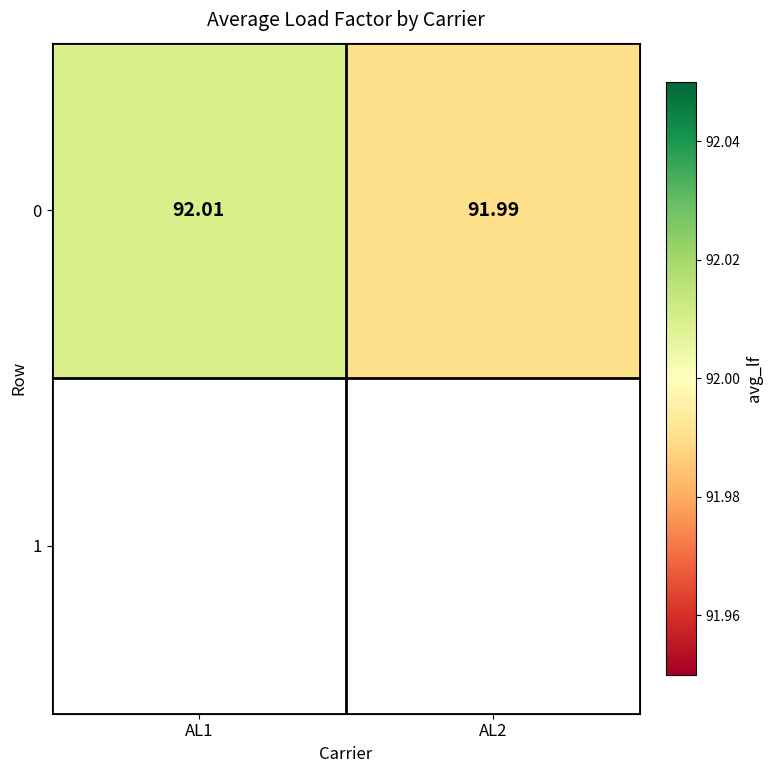

Which category has the highest value across all series?

AL1